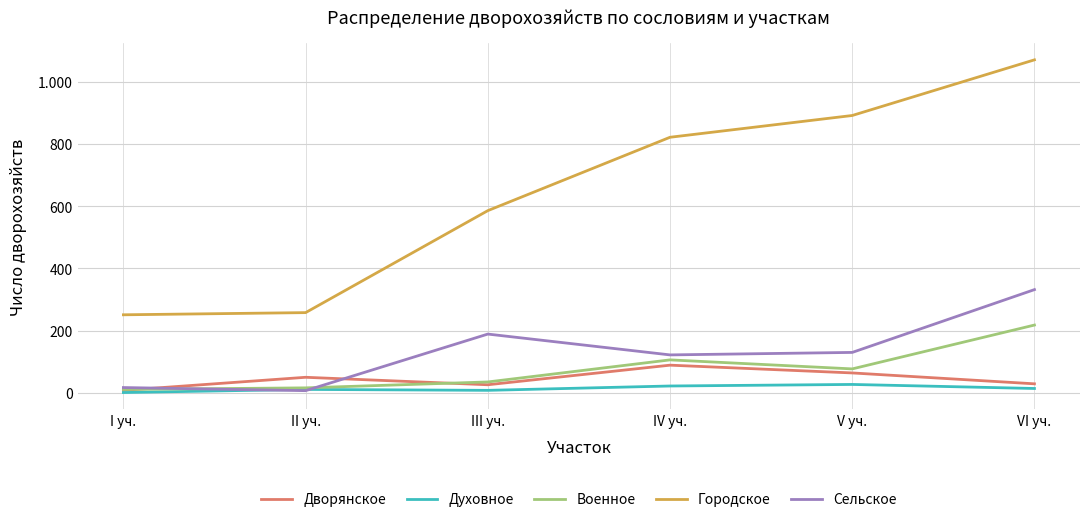

What is the difference between the Военное values at V уч. and I уч.?

66